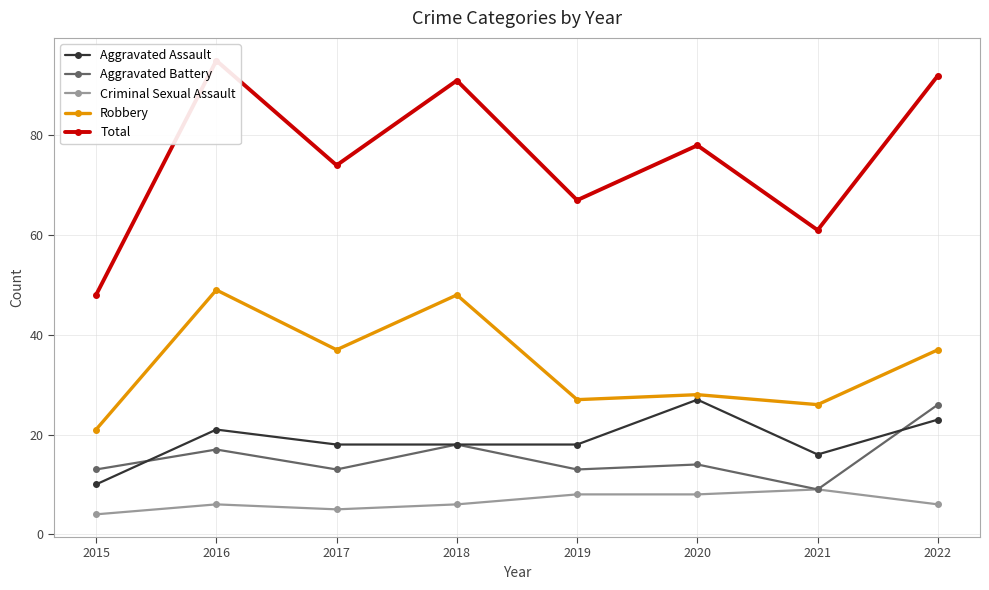

List the labels in order of Robbery value, smallest first.

2015, 2021, 2019, 2020, 2017, 2022, 2018, 2016